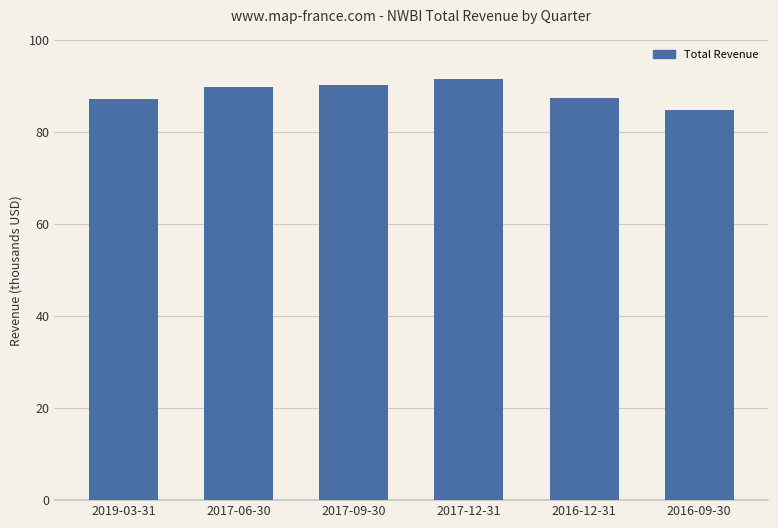

What is the difference between the maximum and minimum values?

6900